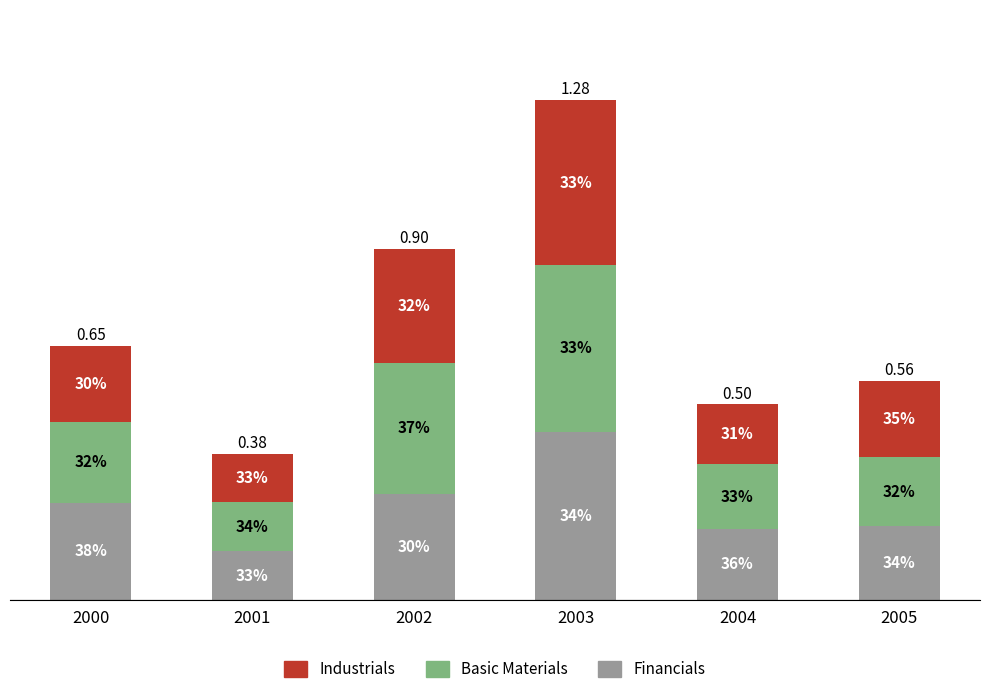

At 2003, list the series in order from largest to smallest.

Financials, Basic Materials, Industrials